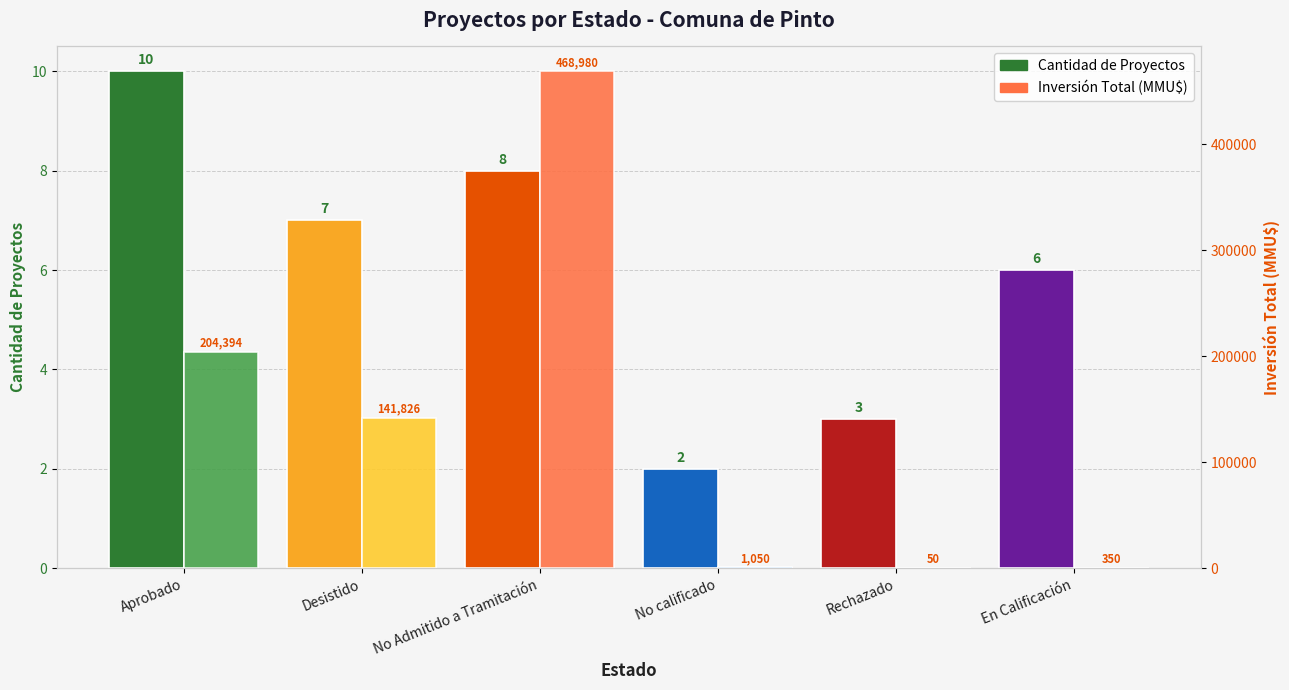

What are all the series names shown in the legend?

Cantidad de Proyectos, Inversión Total (MMU$)